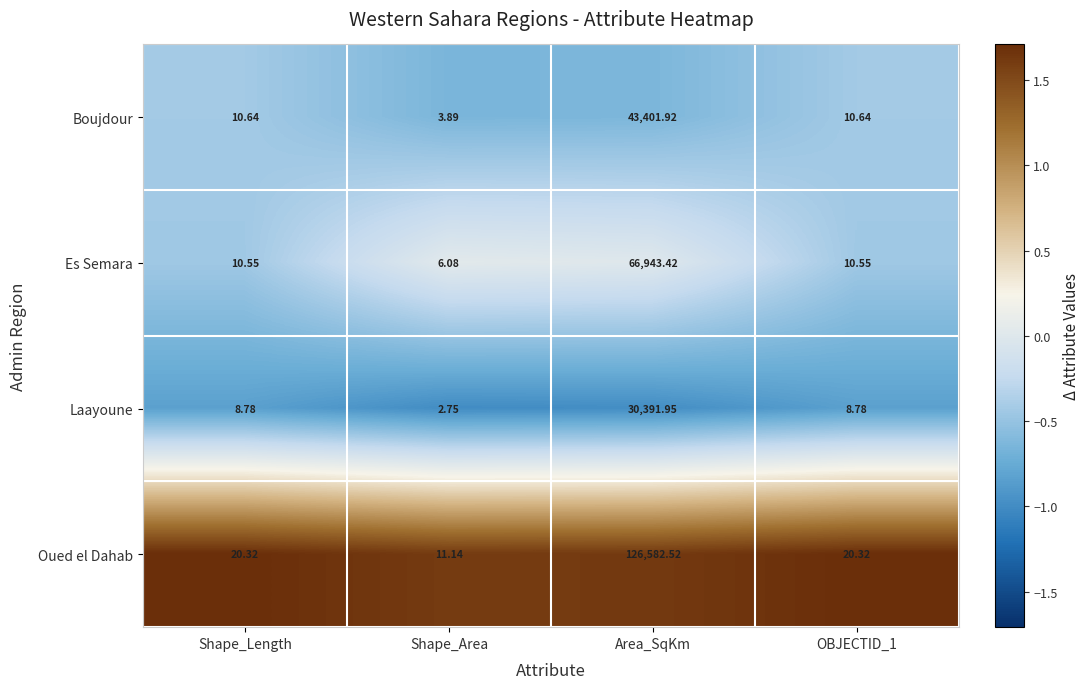

Which series has the largest range (max minus min)?

Oued el Dahab